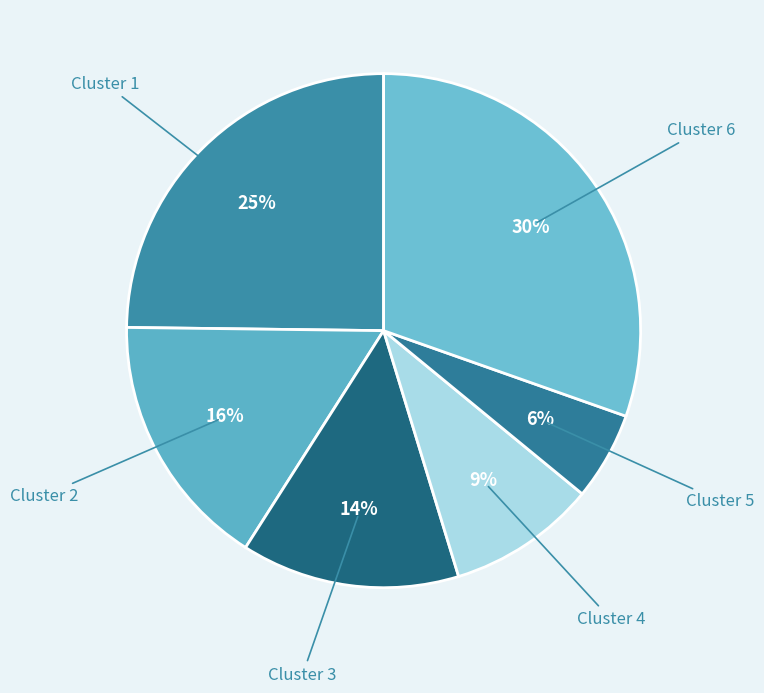

How many slices are in this pie chart?

6